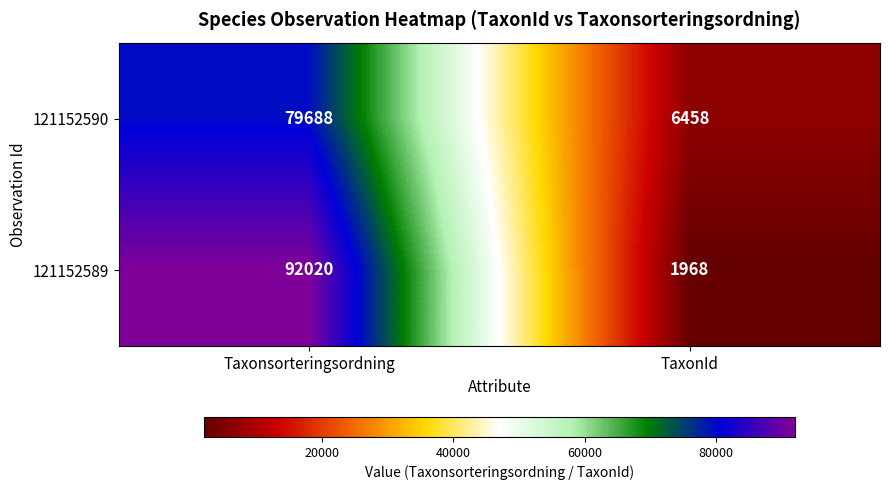

What is the minimum value shown in the chart?

1968